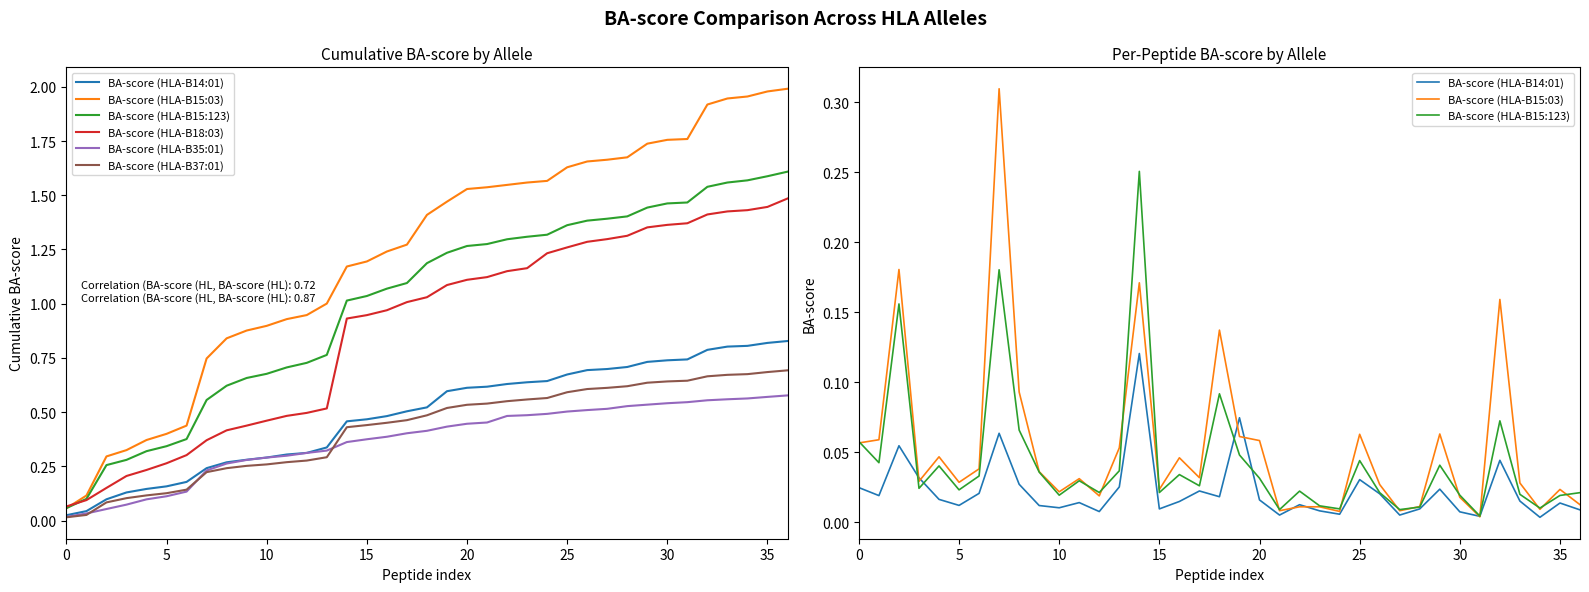

The value of BA-score (HLA-B37:01) at 29 is 0.6. True or false?

True